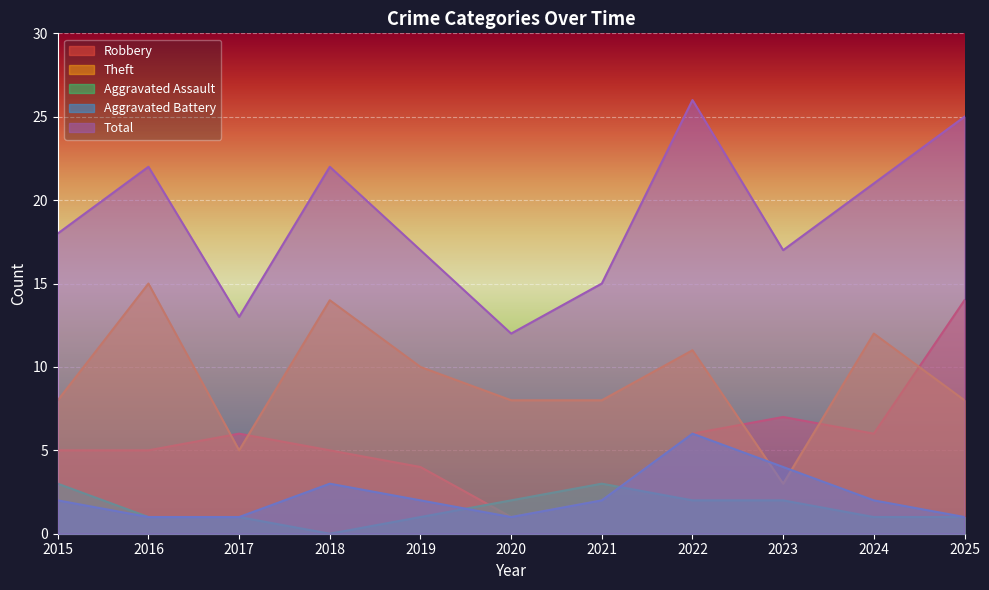

At 2016, list the series in order from largest to smallest.

Total, Theft, Robbery, Aggravated Assault, Aggravated Battery